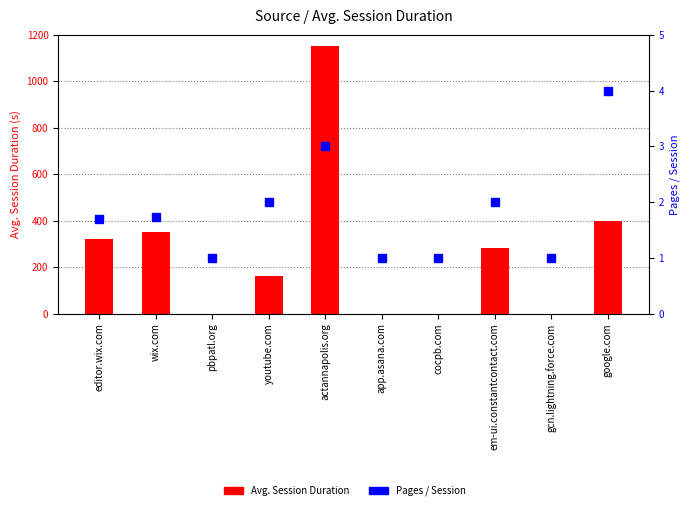

The Avg. Session Duration series shows 312.7 at actannapolis.org. True or false?

False